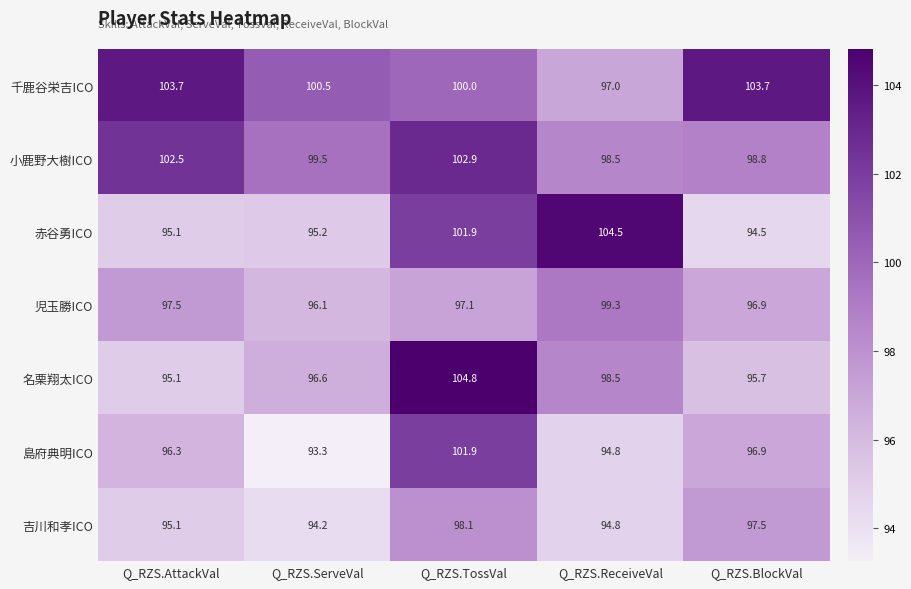

True or false: 名栗翔太ICO has a value of 104.8 at Q_RZS.TossVal.

True